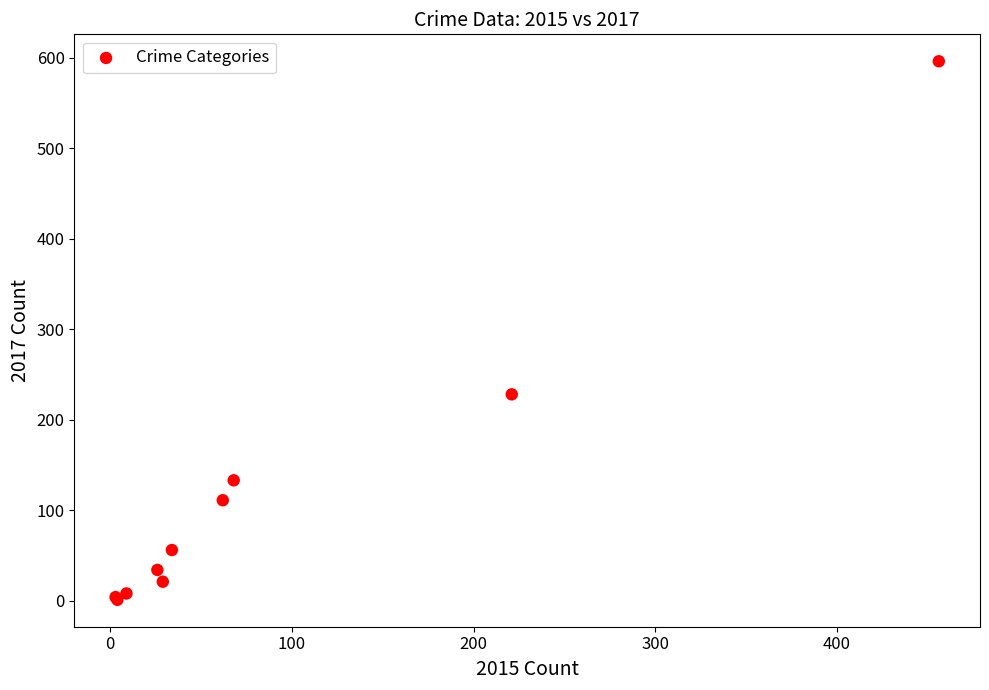

What Y value in the scatter plot is closest to 298?

228